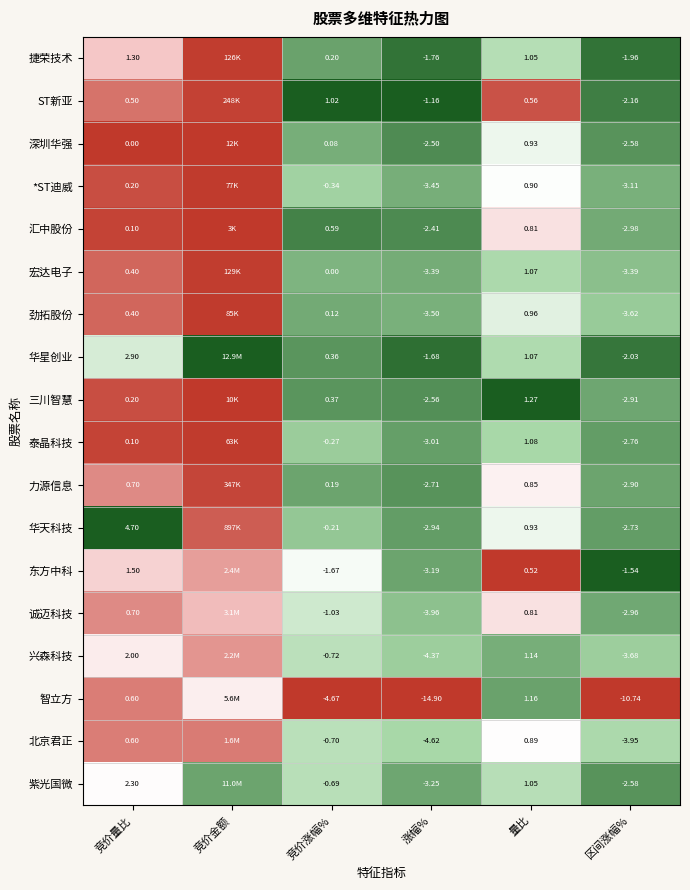

Between 竞价涨幅% and 涨幅%, which series saw the biggest shift?

智立方